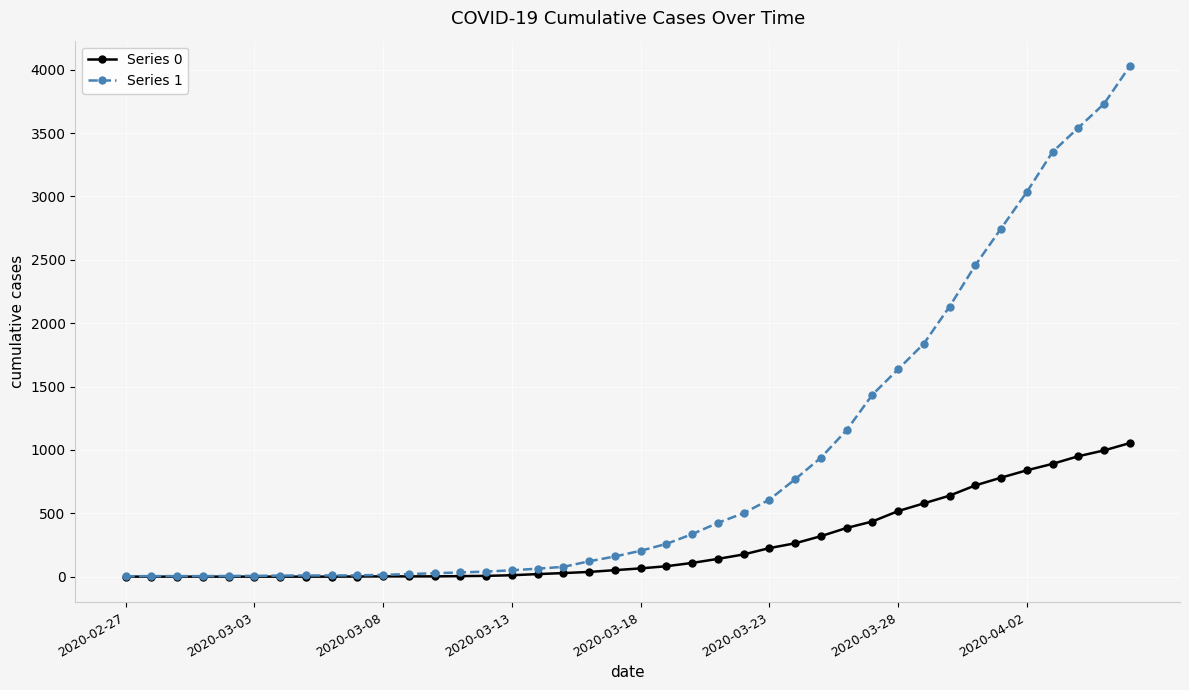

What is the maximum value shown in the chart?

4028